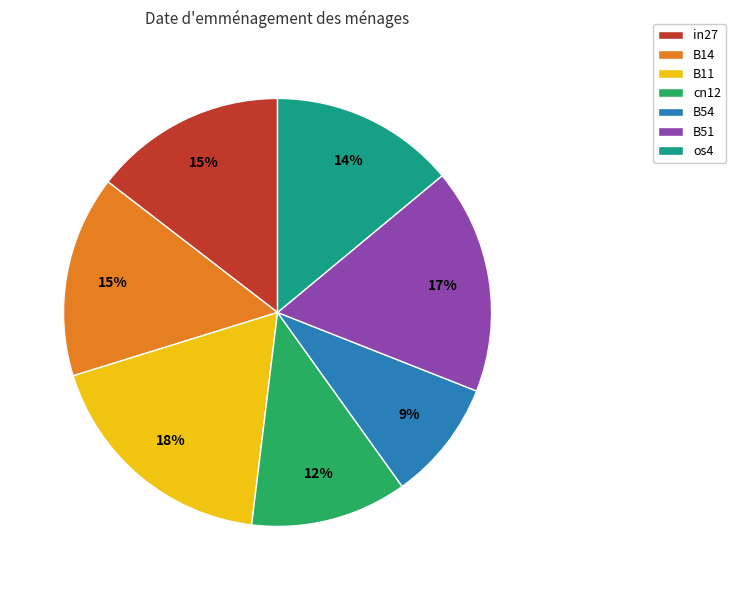

To the nearest percent, what portion does B11 represent?

18%